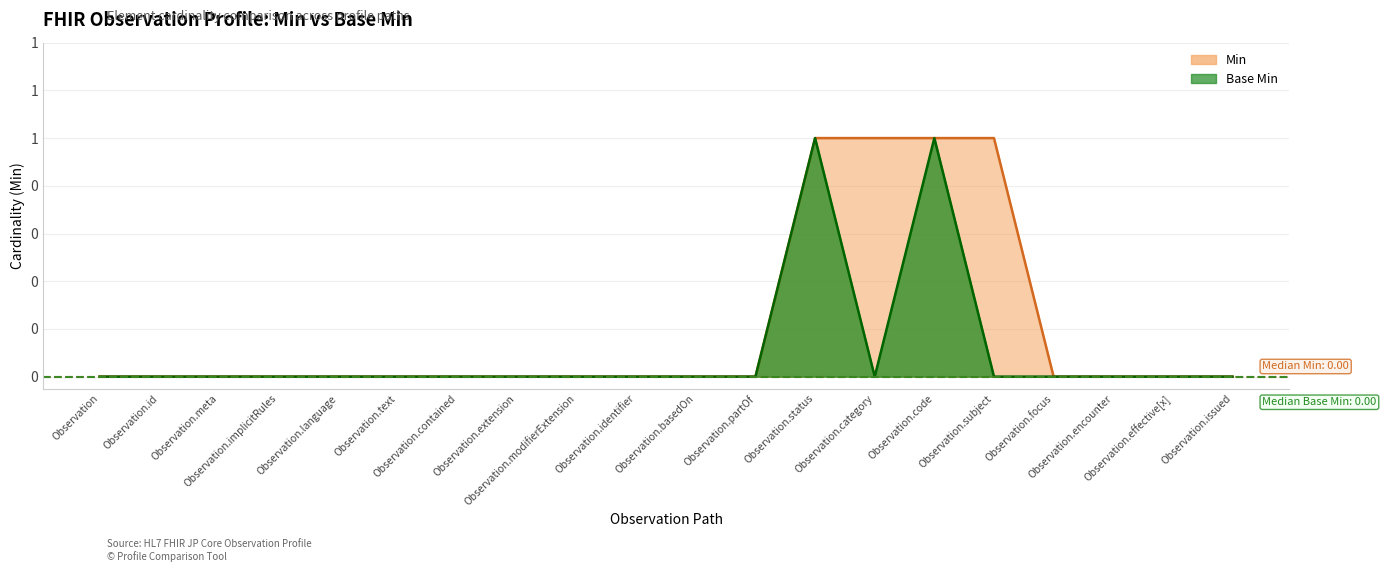

At Observation.language, list the series in order from largest to smallest.

Min, Base Min